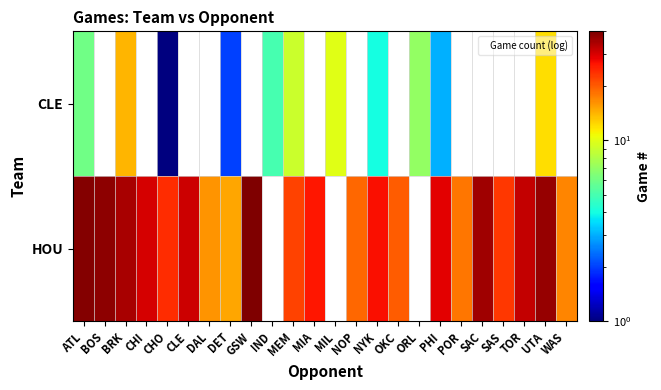

Count the number of categories in the chart.

24